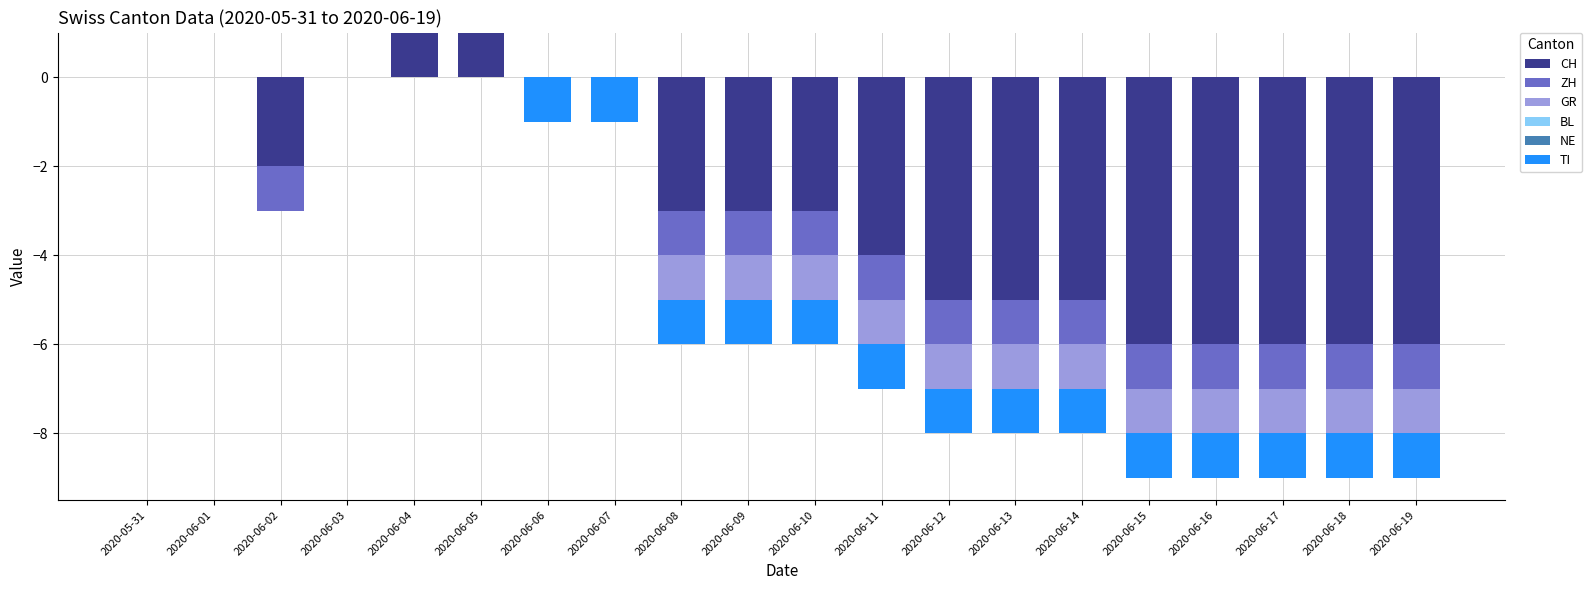

How many categories are shown in the chart?

20